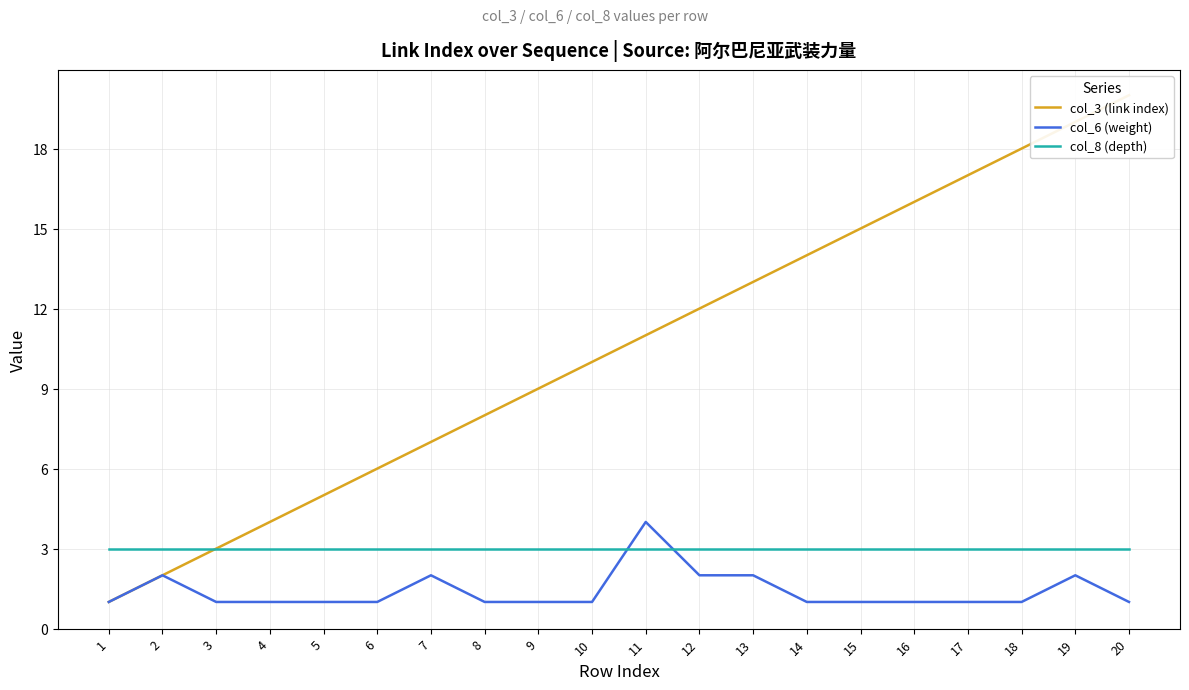

At 6, list the series in order from smallest to largest.

col_6 (weight), col_8 (depth), col_3 (link index)